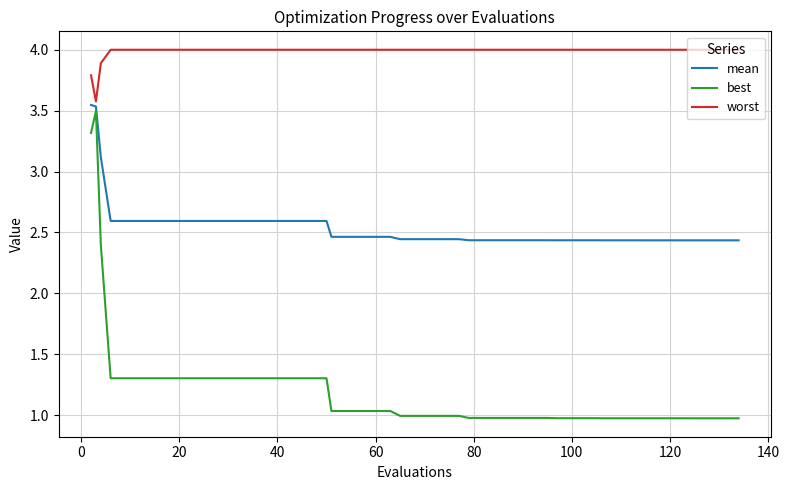

What is the maximum value shown in the chart?

4.0